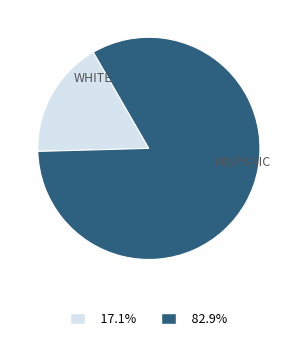

Is there any slice that represents more than half of the pie?

Yes